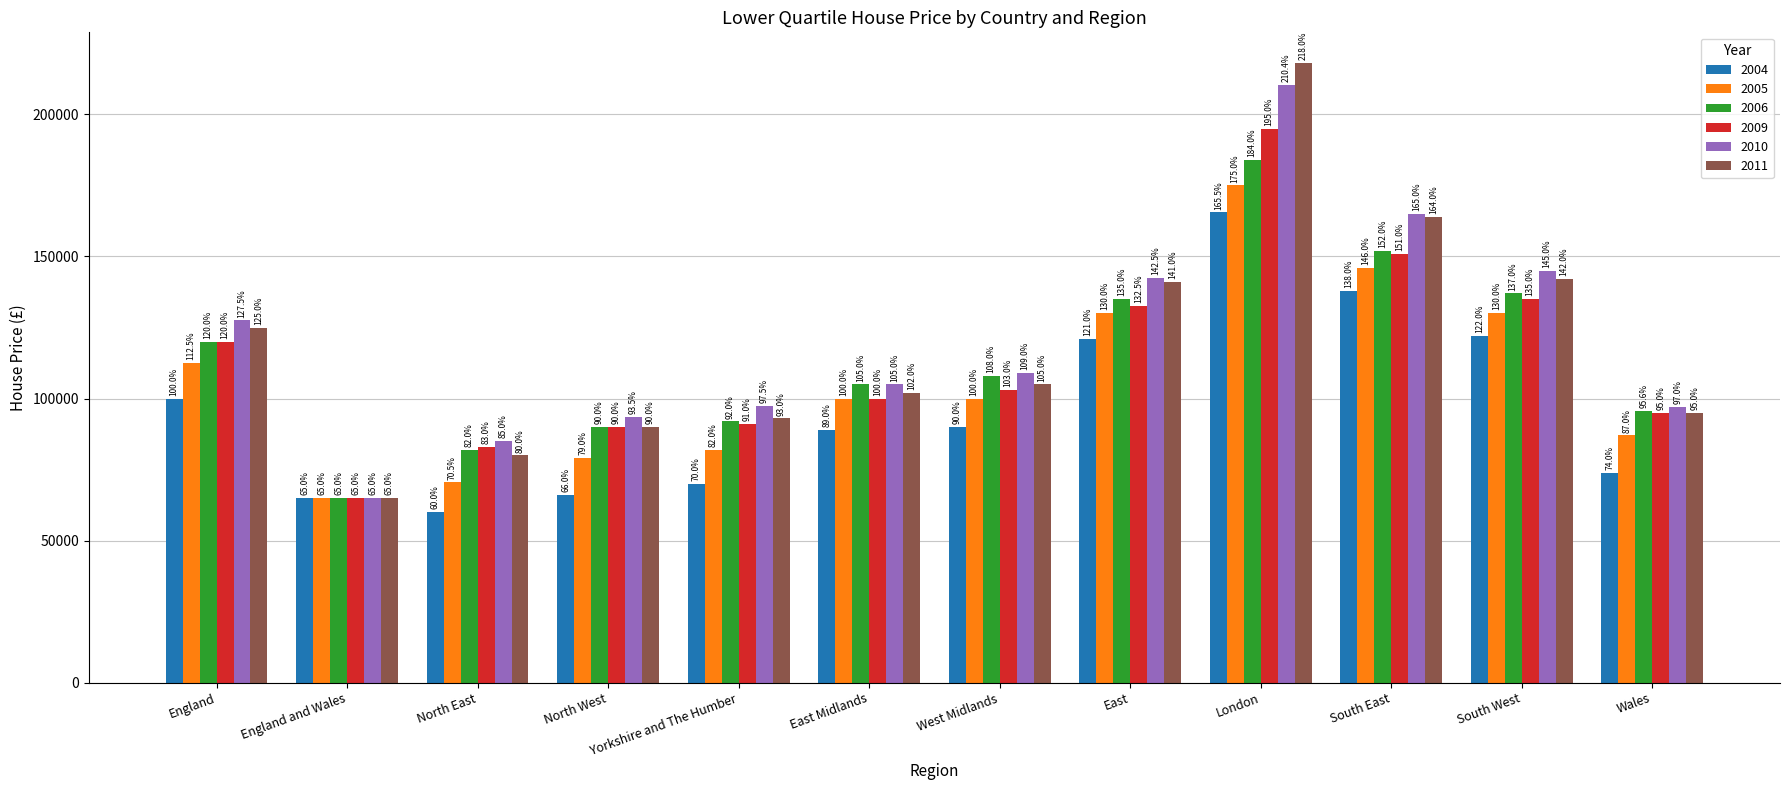

List the labels in order of 2005 value, largest first.

London, South East, South West, East, England, West Midlands, East Midlands, Wales, Yorkshire and The Humber, North West, North East, England and Wales